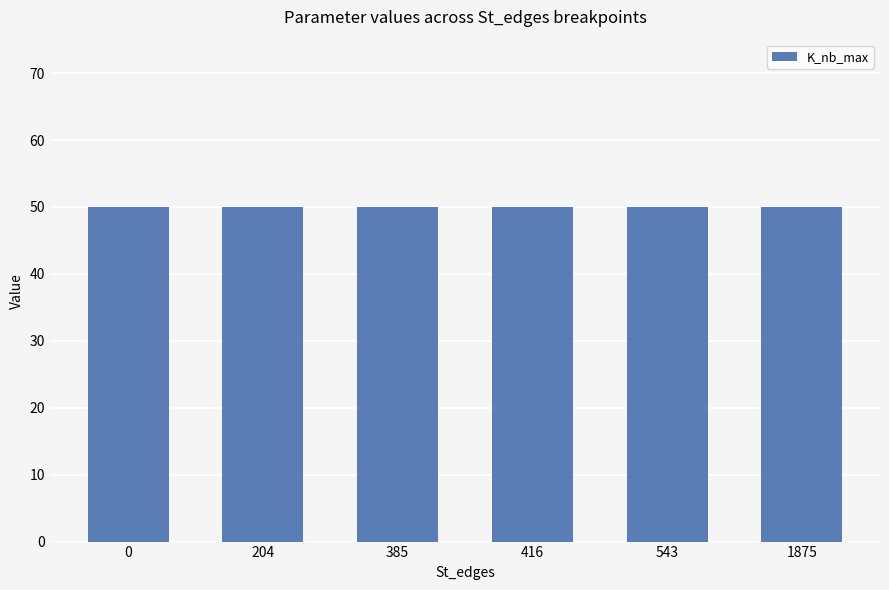

Which series has the largest total across all categories?

K_nb_max